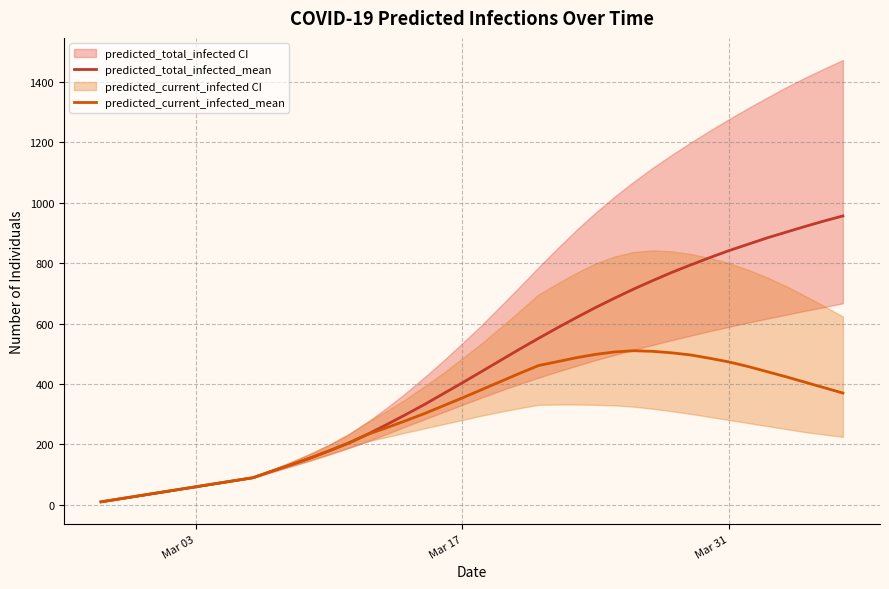

The value of predicted_current_infected_mean at Mar 17 is 480. True or false?

False